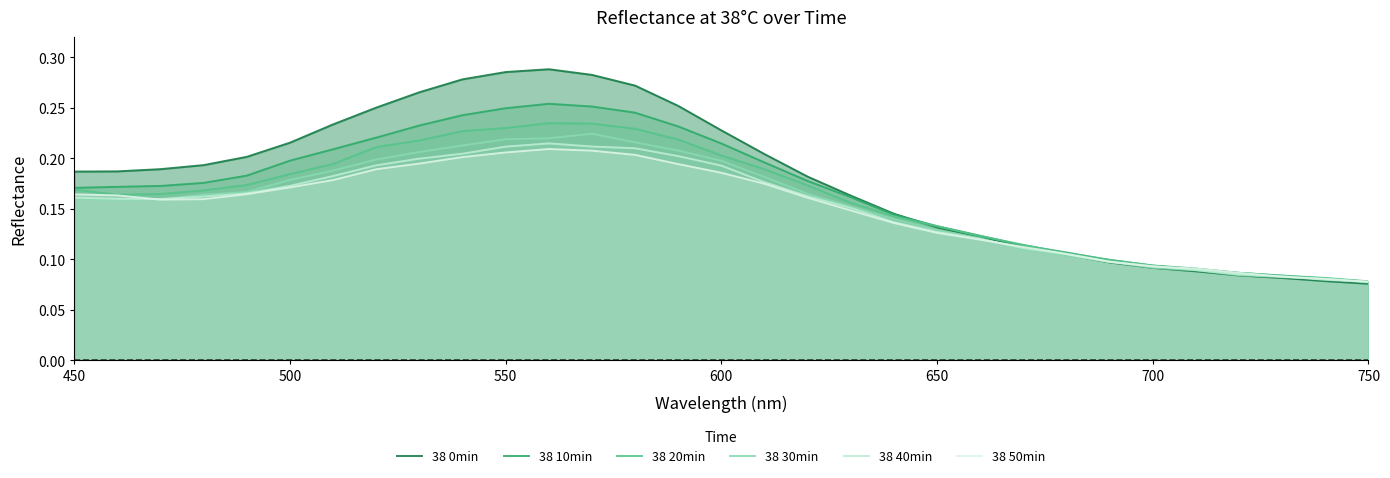

The 38 30min series shows 0.3 at 550. True or false?

False